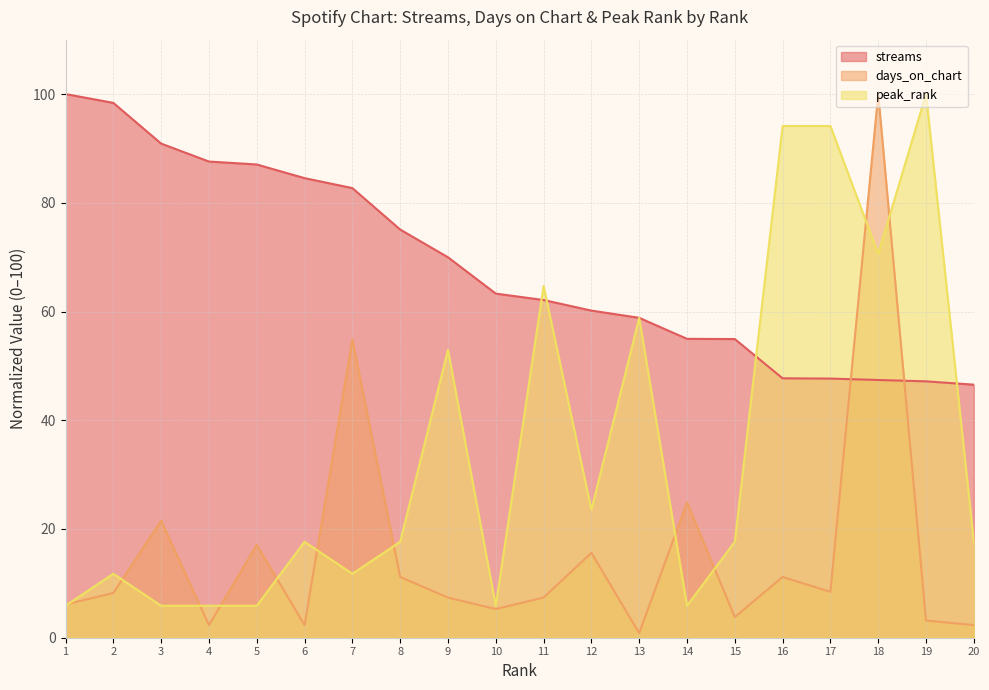

Which series has the largest total across all categories?

streams